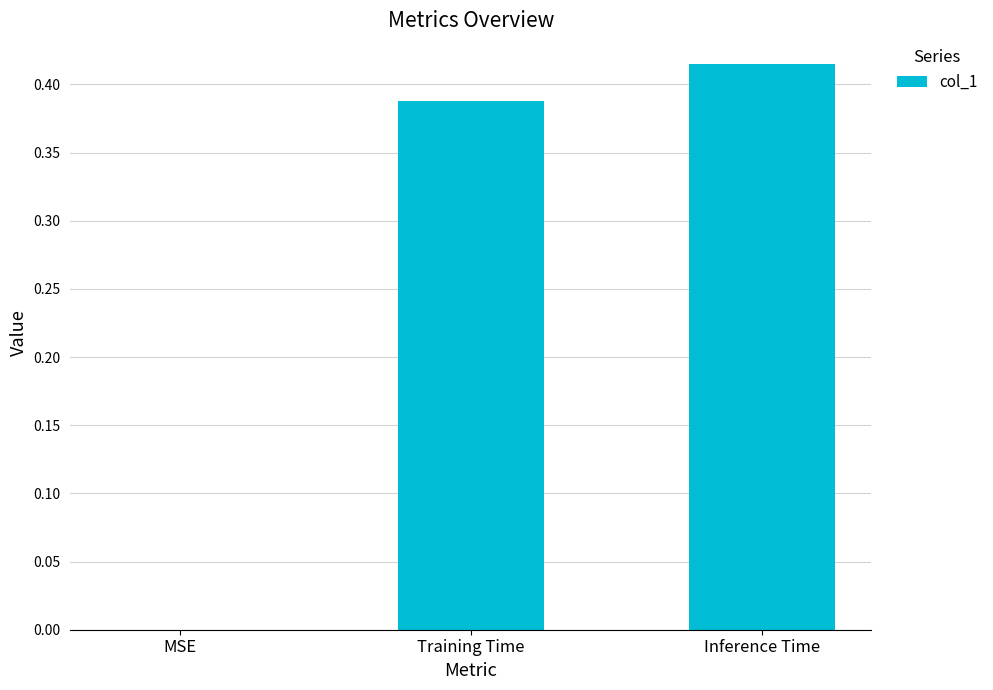

At which category does the chart reach its peak across all series?

Inference Time